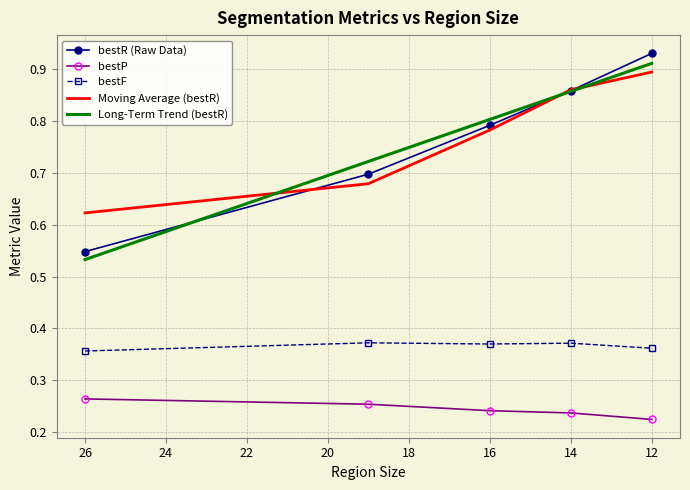

True or false: bestP and bestF cross at least once.

False